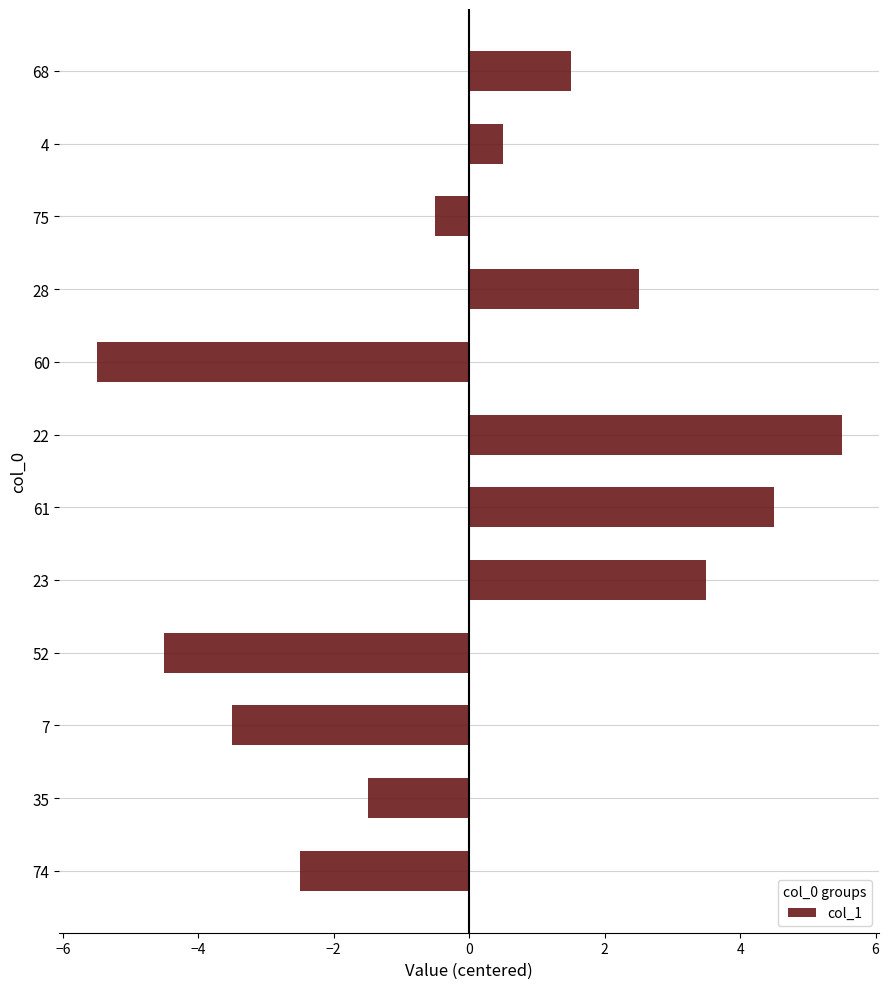

The chart shows a value of 2.5 at 28. True or false?

True